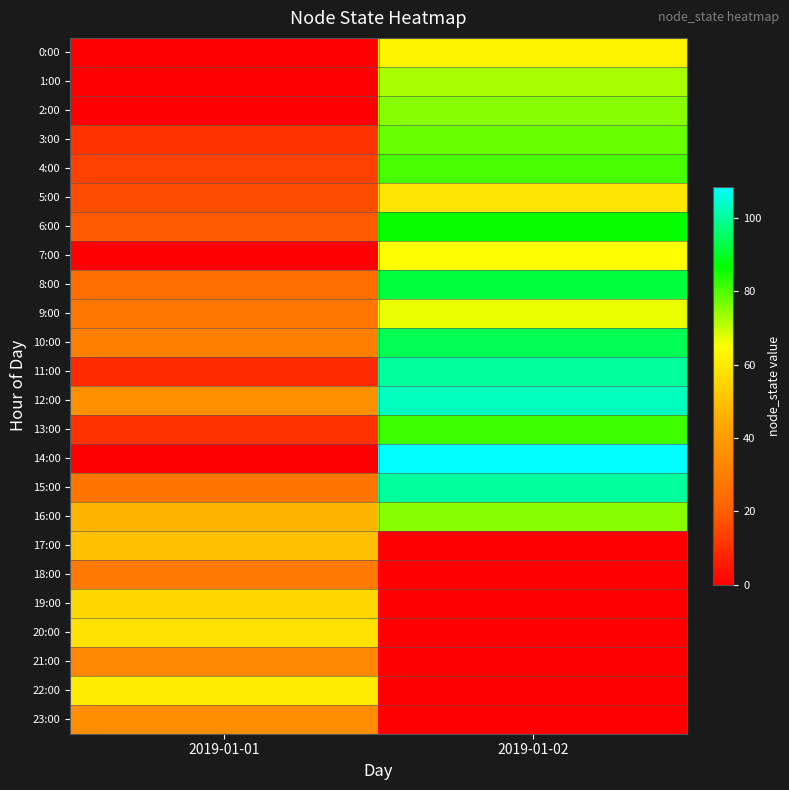

Which category has the lowest value across all series?

2019-01-01